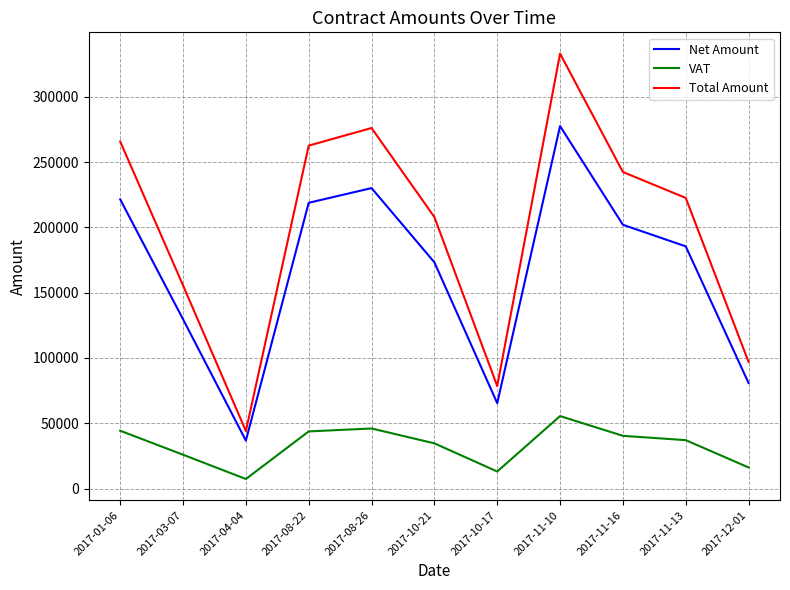

True or false: Total Amount and Net Amount intersect in this chart.

False